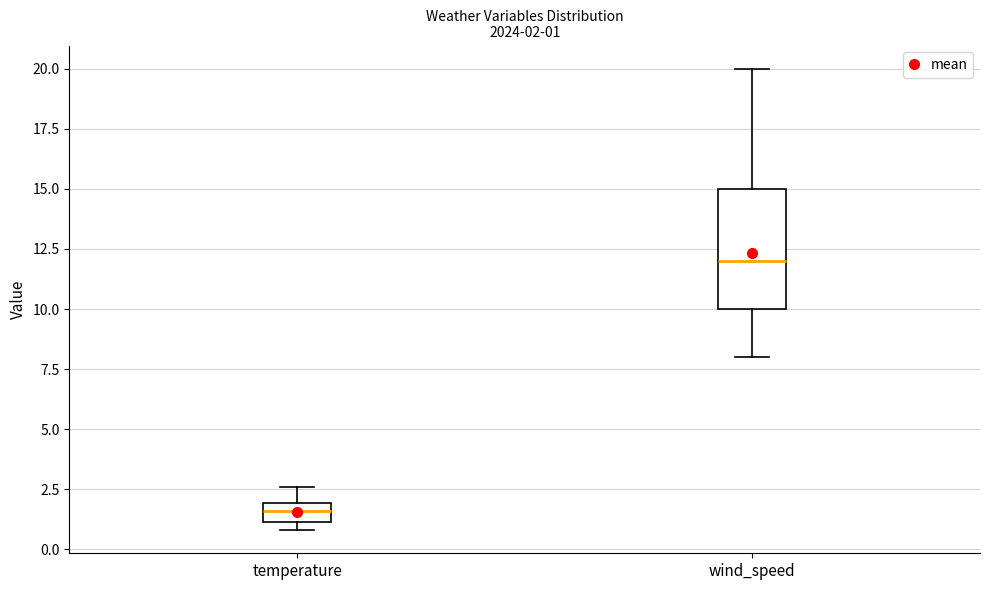

Comparing the boxes themselves (not the whiskers), which one is the tallest?

wind_speed